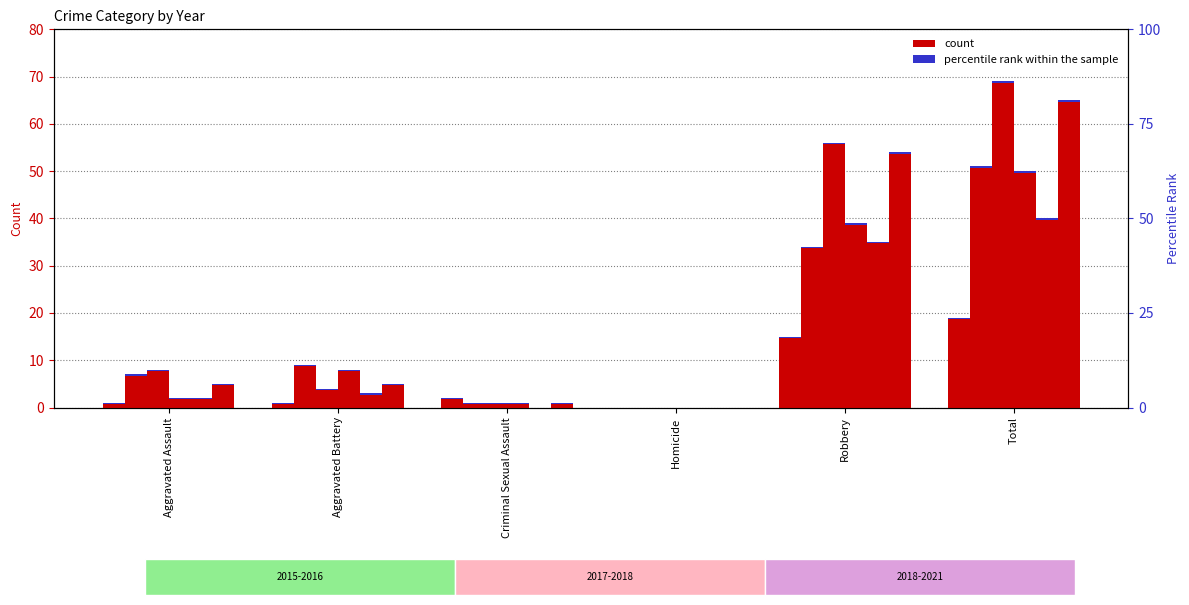

What is the total value across all series at Robbery?

233